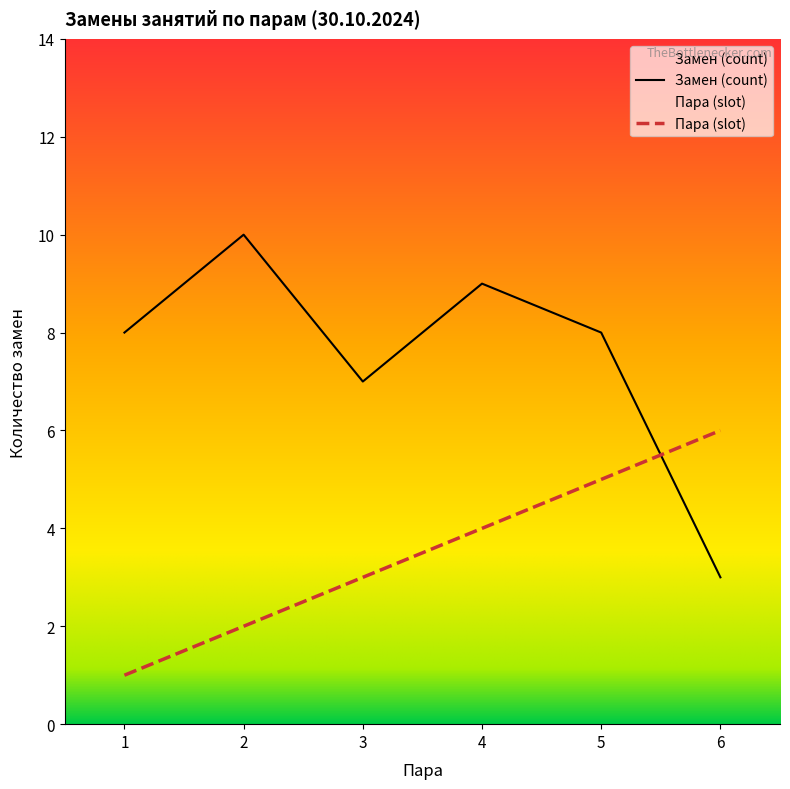

Which series changed the most between 1 and 3?

Пара (slot)